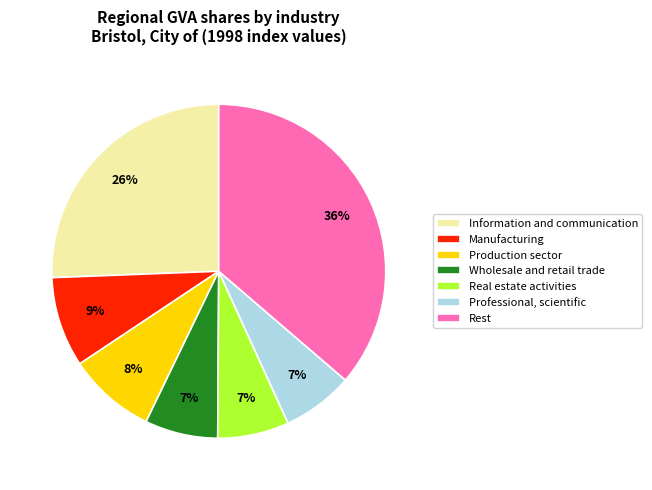

What is the ratio of the value at Manufacturing to the value at Information and communication?

0.3